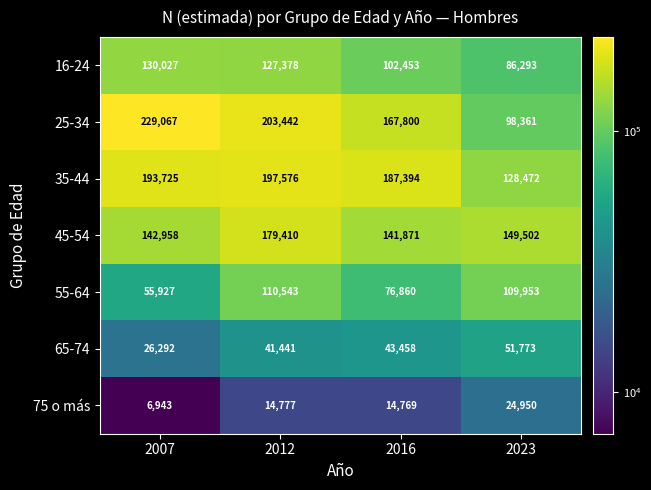

What is the difference between the maximum and minimum values in the 65-74 series?

25481